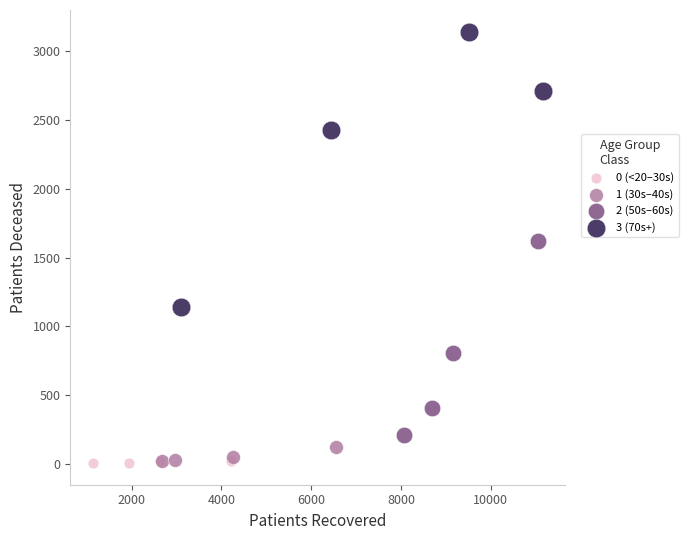

Which series reaches the maximum Y coordinate?

3 (70s+)